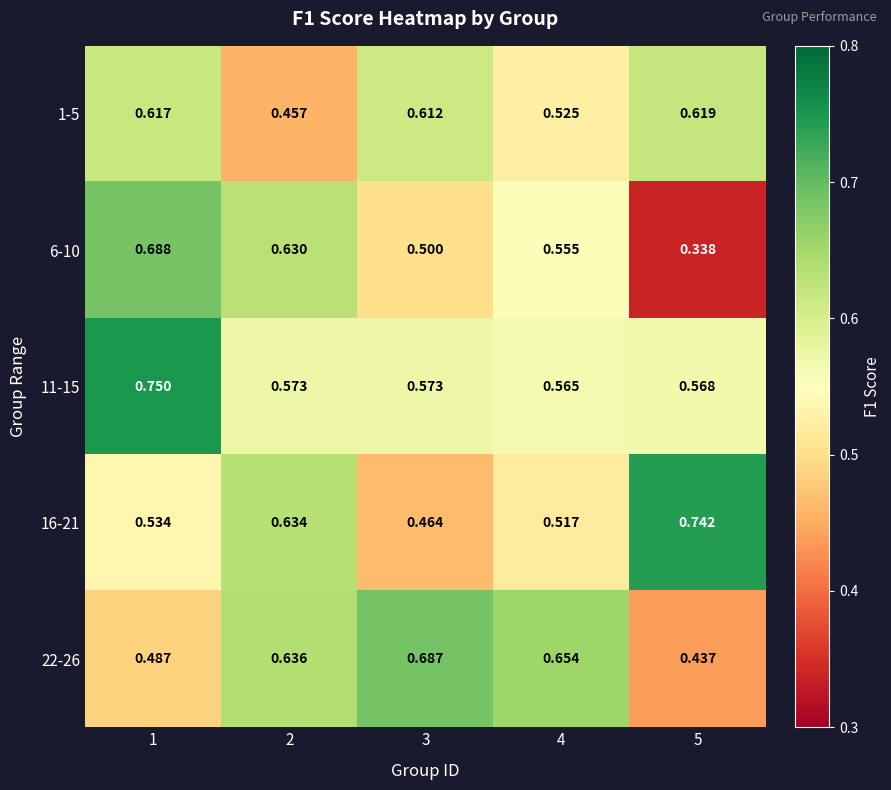

Is the value of 6-10 at 3 greater than the value of 16-21 at 3?

Yes